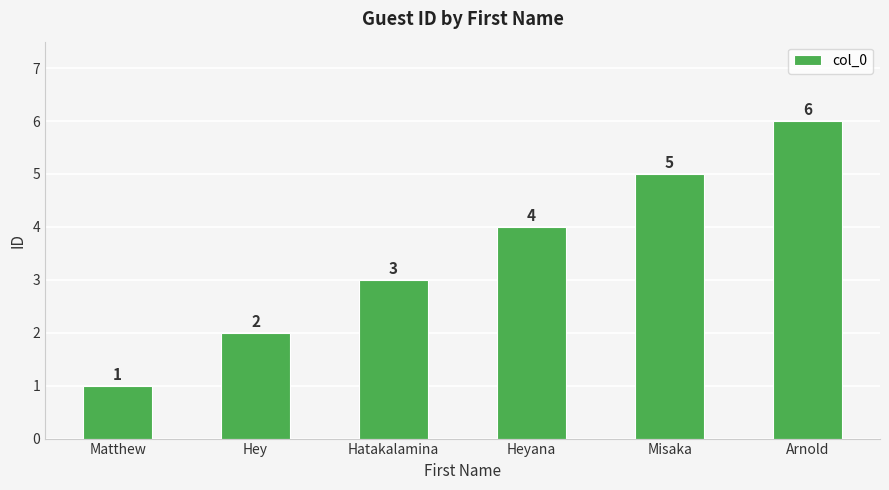

True or false: the data shows 2 at Hatakalamina.

False